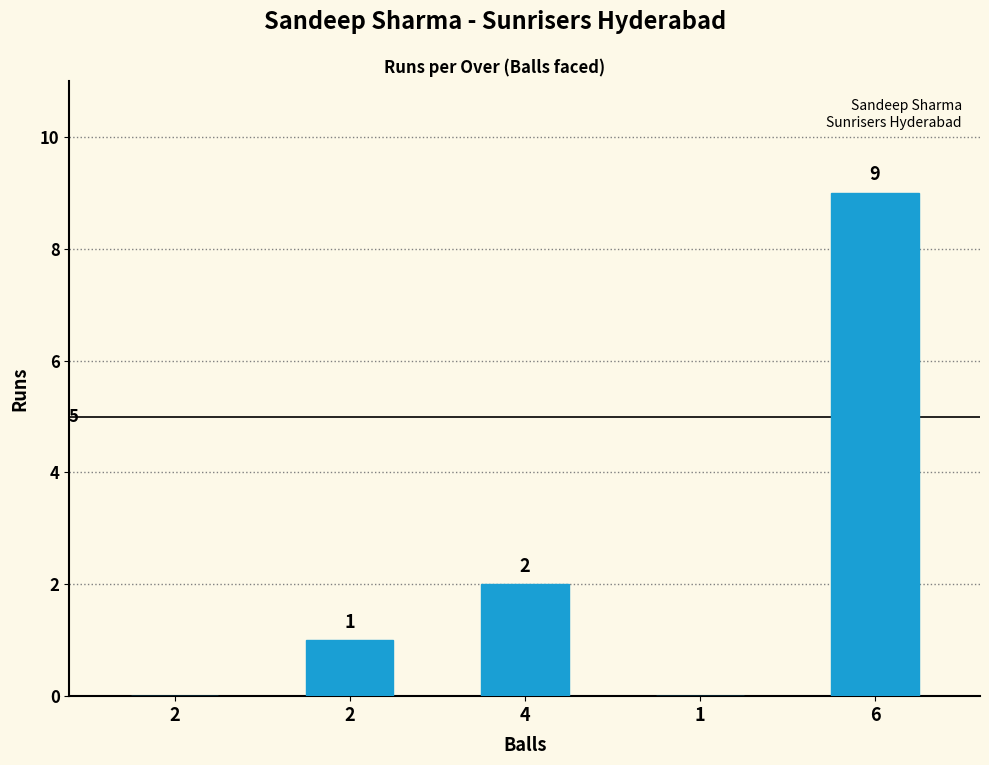

The value at 6 is 13. True or false?

False